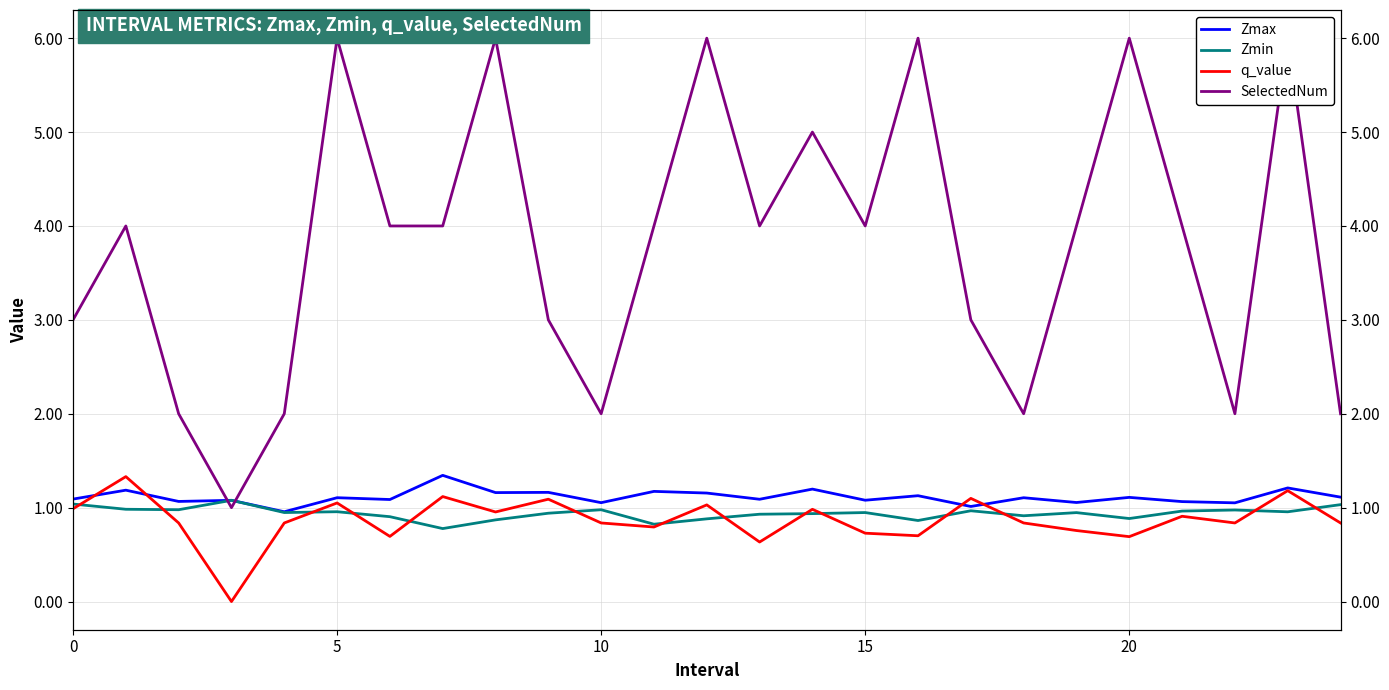

What are all the series names shown in the legend?

Zmax, Zmin, q_value, SelectedNum